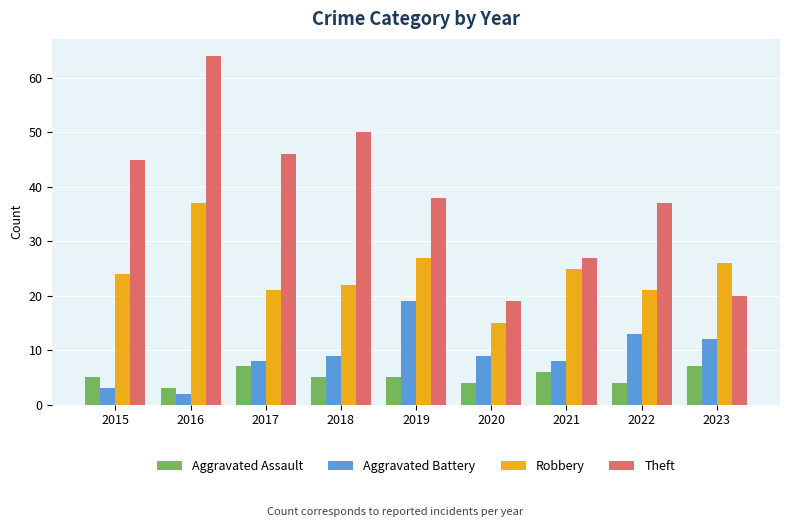

What is the approximate value of Robbery at 2017, to the nearest 10?

20